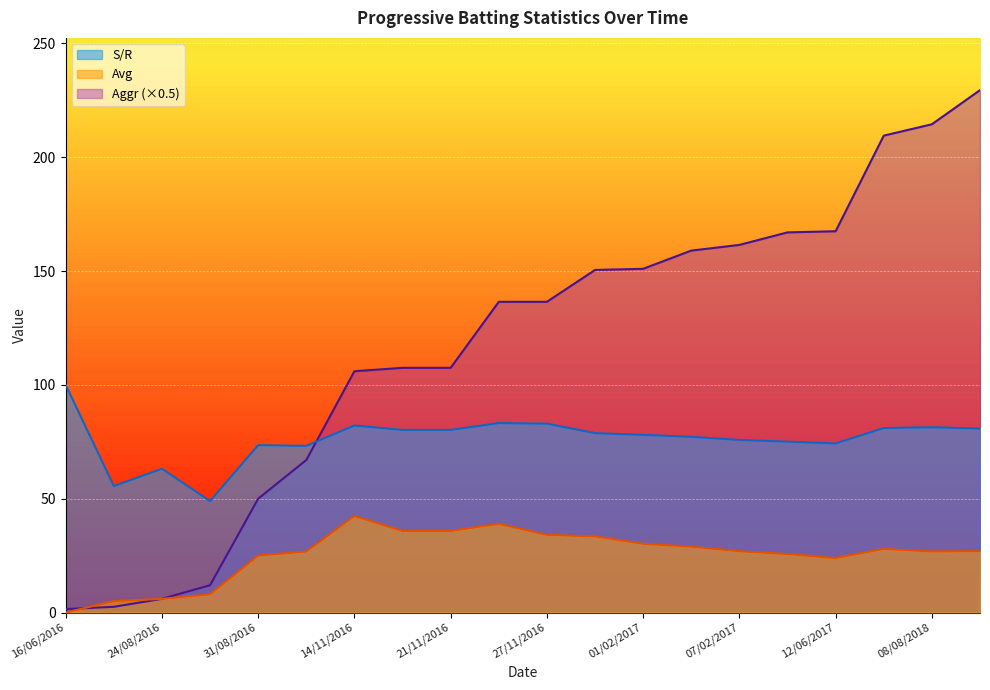

What is the difference between the maximum and minimum values in the Avg series?

42.4